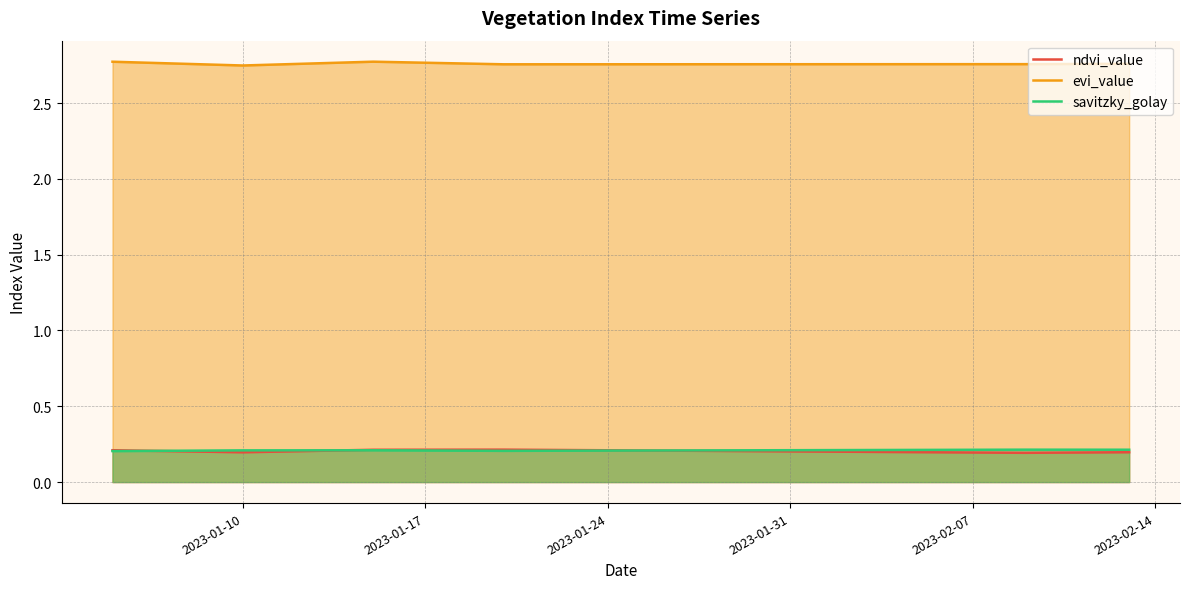

True or false: savitzky_golay and evi_value intersect in this chart.

False